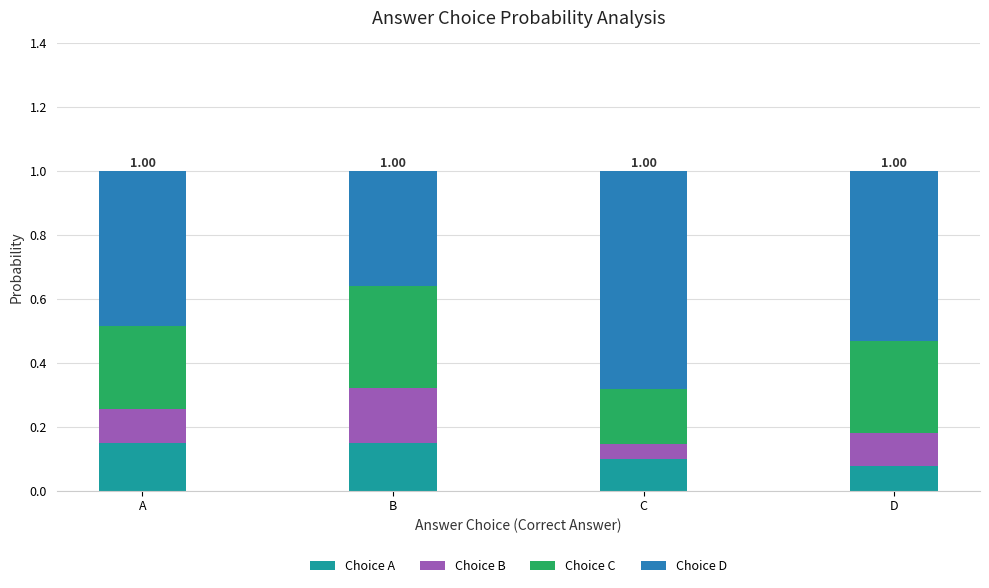

Does the chart contain any negative values?

No